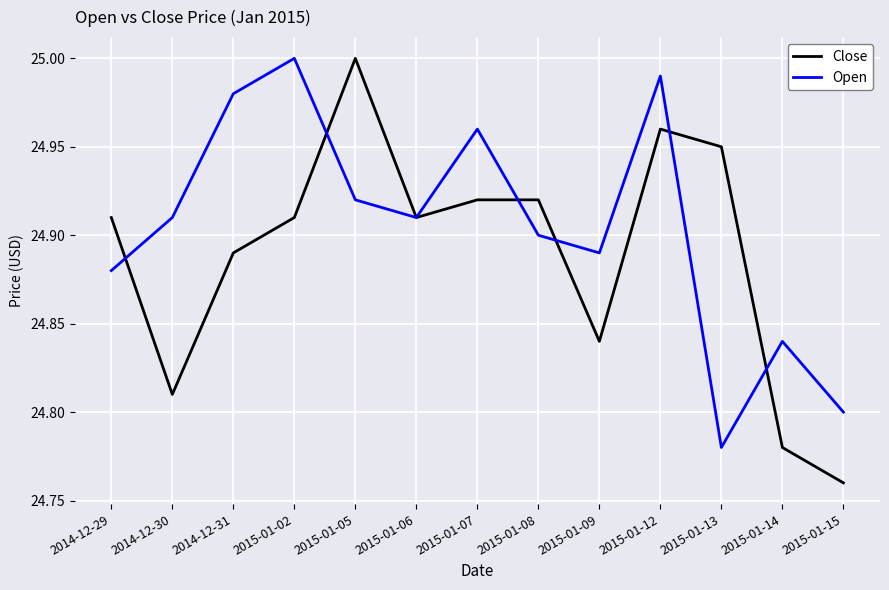

In Close, how many points are lower than both neighbors (excluding endpoints)?

3